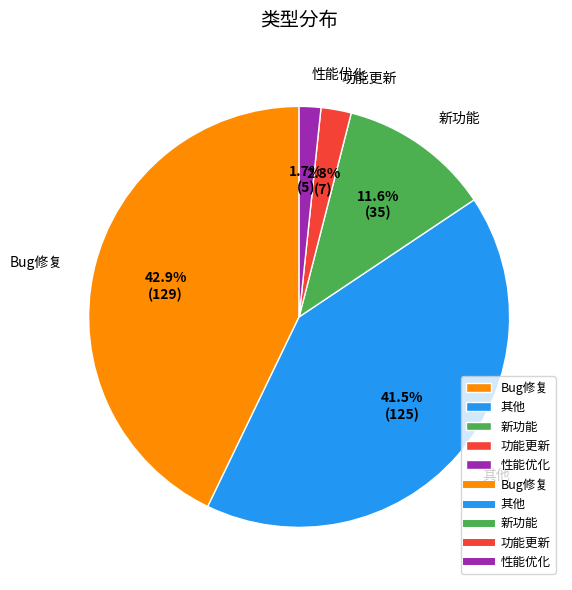

The 新功能 slice represents 12% of the pie. True or false?

True